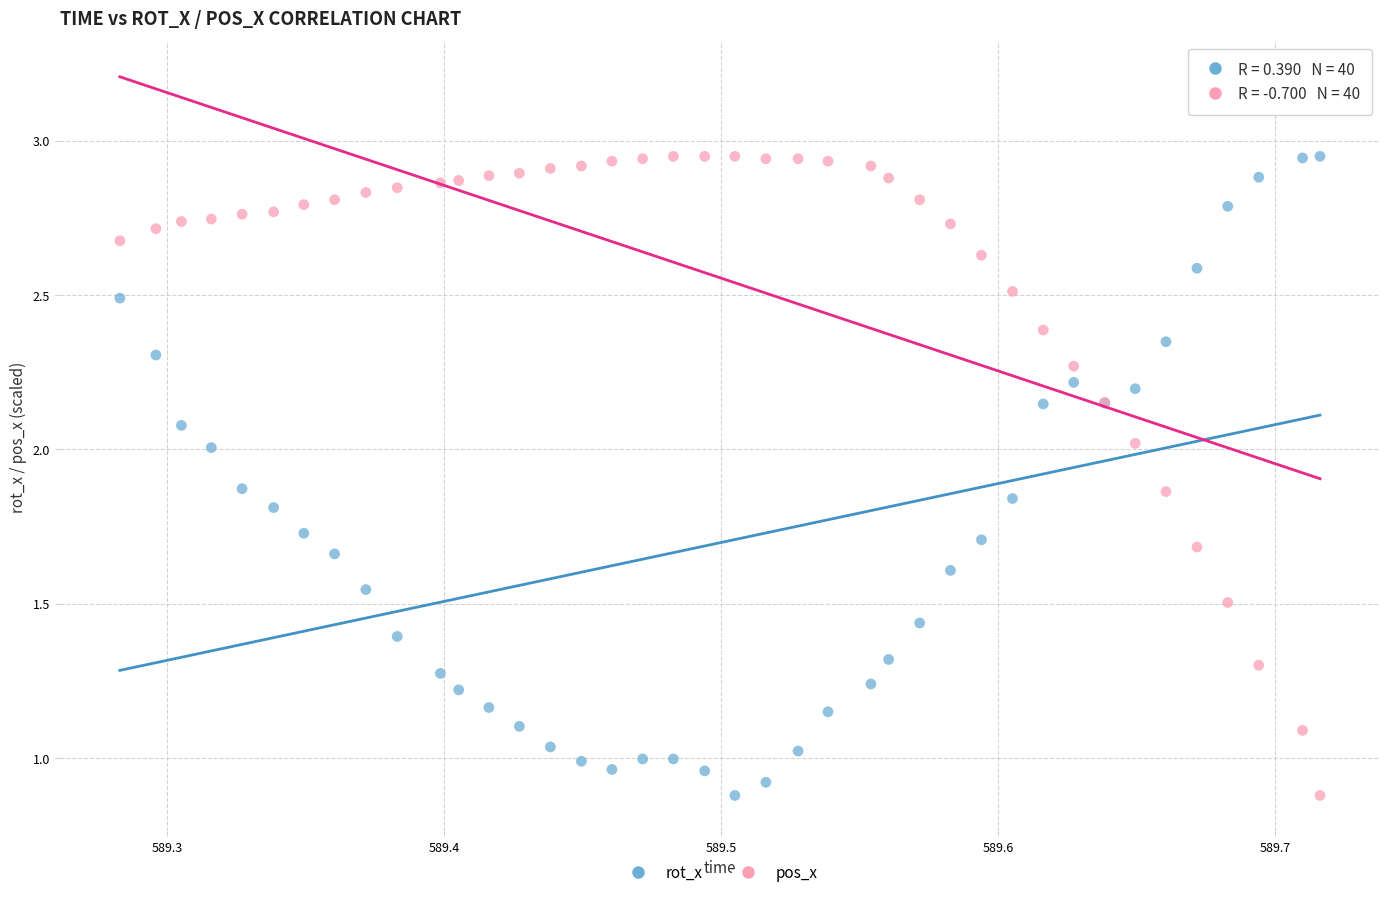

What is the X range (max minus min) for the scatter plot?

0.4